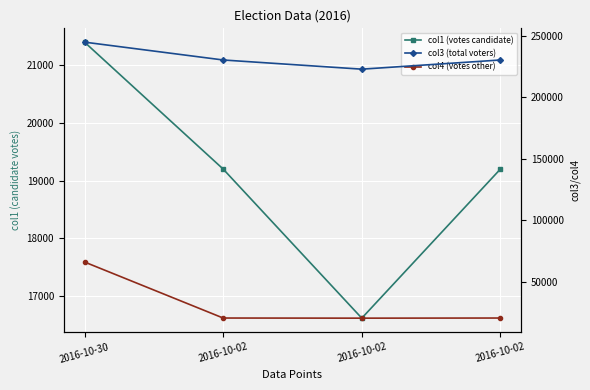

What is the total value across all series at 2016-10-02?

270189